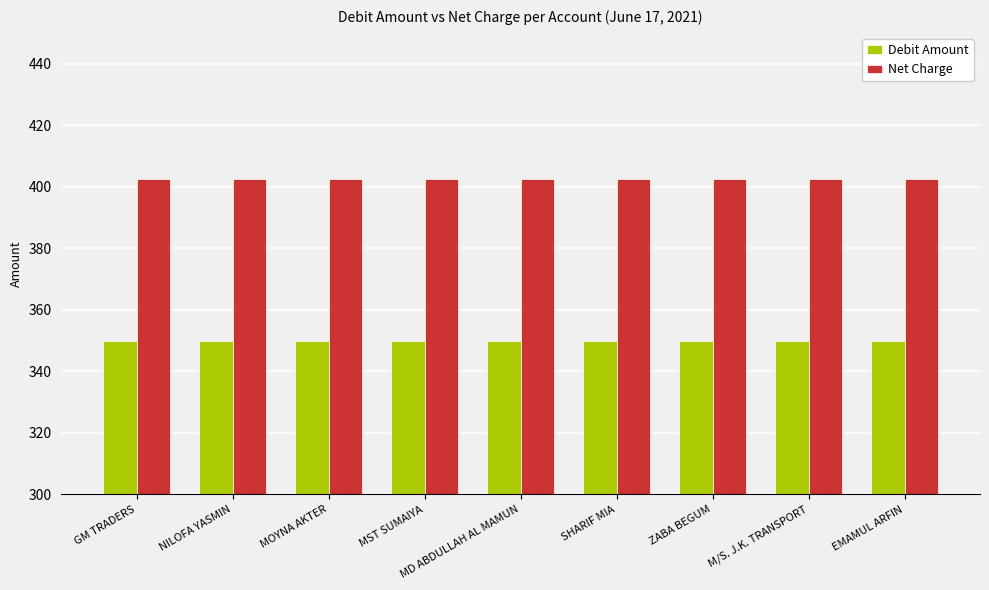

The value of Debit Amount at NILOFA YASMIN is 570.0. True or false?

False